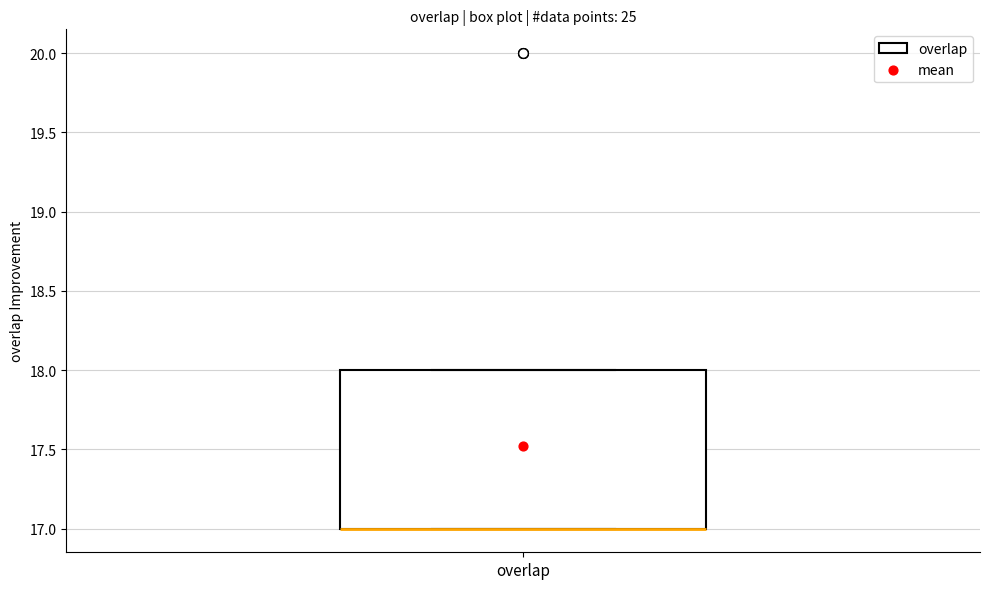

Transcribe this box plot: give where the median line is, the range the box spans, and where the two whiskers end, as read against the y-axis. The values are not printed on the chart, so give them approximately, as read against the axis.

median 17 (drawn on the box's lower edge), box 17 to 18, whiskers 17 to 18